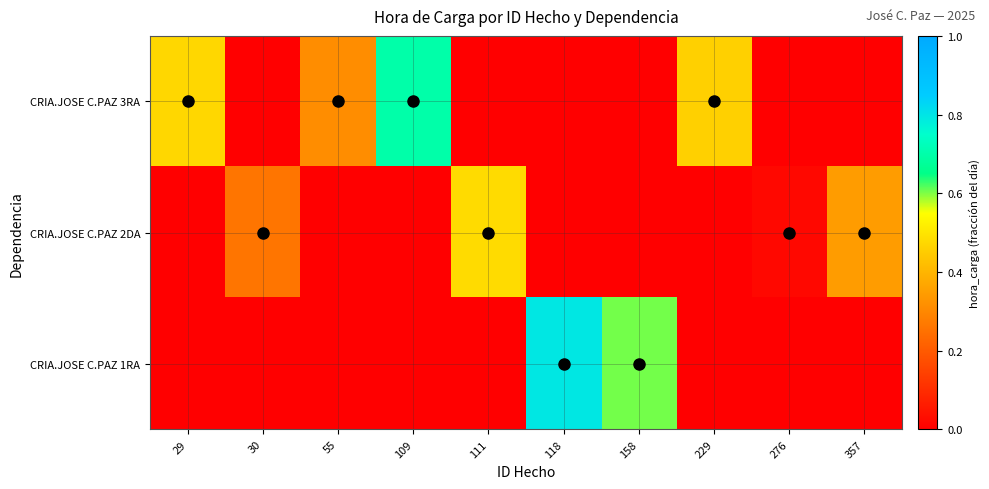

How many series are shown in this chart?

3